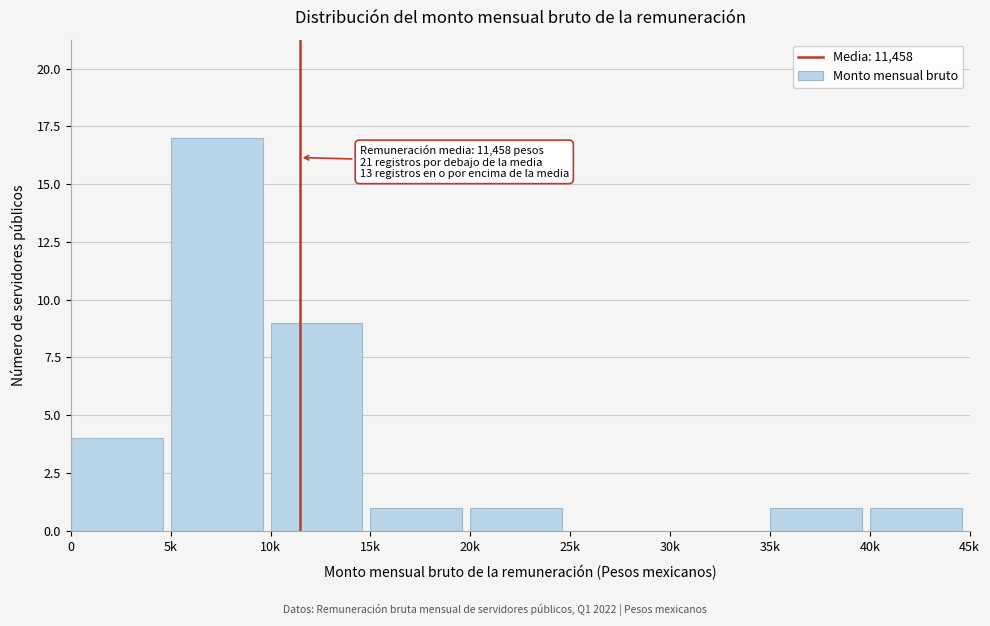

Reading left to right, list all the values displayed in this chart.

0=4	5k=17	10k=9	15k=1	20k=1	25k=0	30k=0	35k=1	40k=1